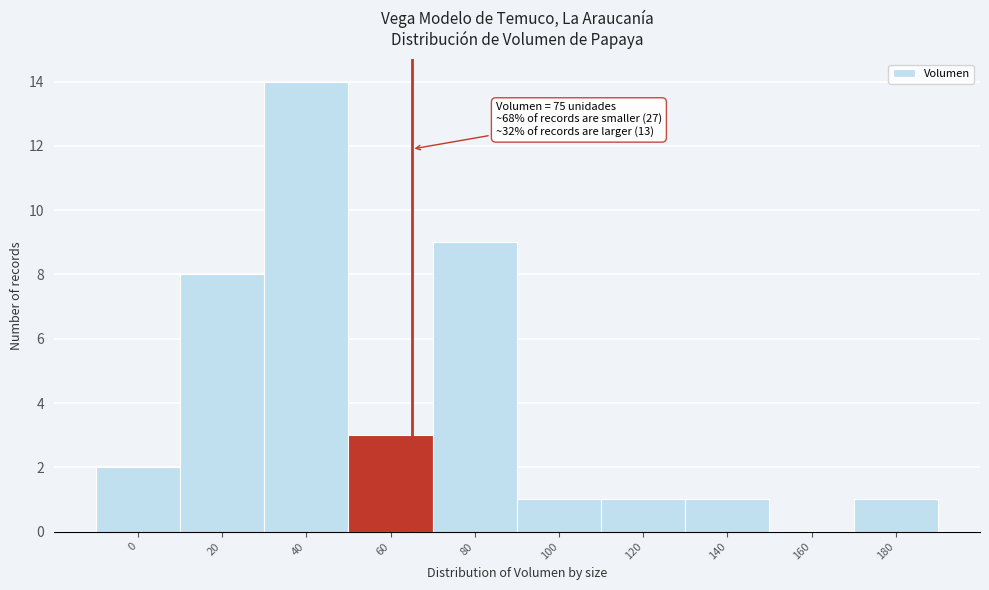

Reading left to right, list all the values displayed in this chart.

0=2	20=8	40=14	60=3	80=9	100=1	120=1	140=1	160=0	180=1